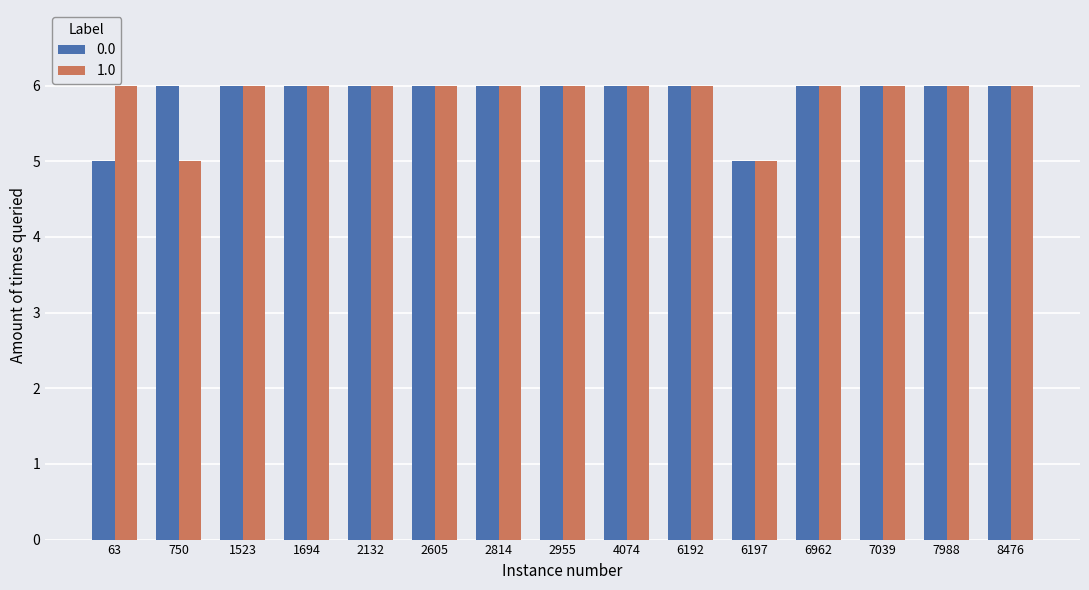

What is the value of the 0.0 bar at the 13th from the left?

6